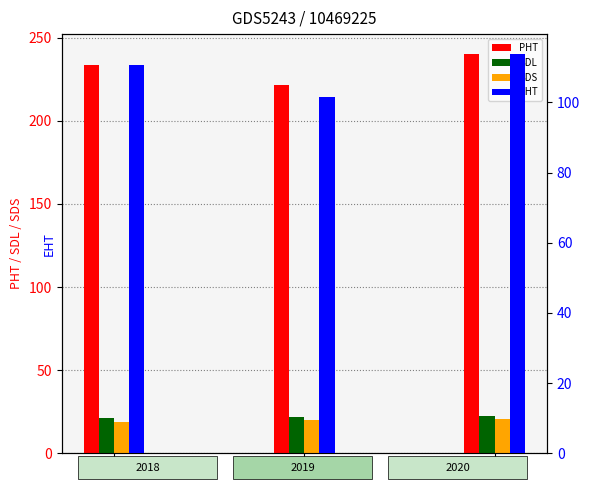

Reading right to left, what are all the values shown in this chart?

PHT: 2020=240.1	2019=221.4	2018=233.3
SDL: 2020=22.6	2019=22.0	2018=21.1
SDS: 2020=20.4	2019=19.9	2018=19.0
EHT: 2020=113.8	2019=101.7	2018=110.8